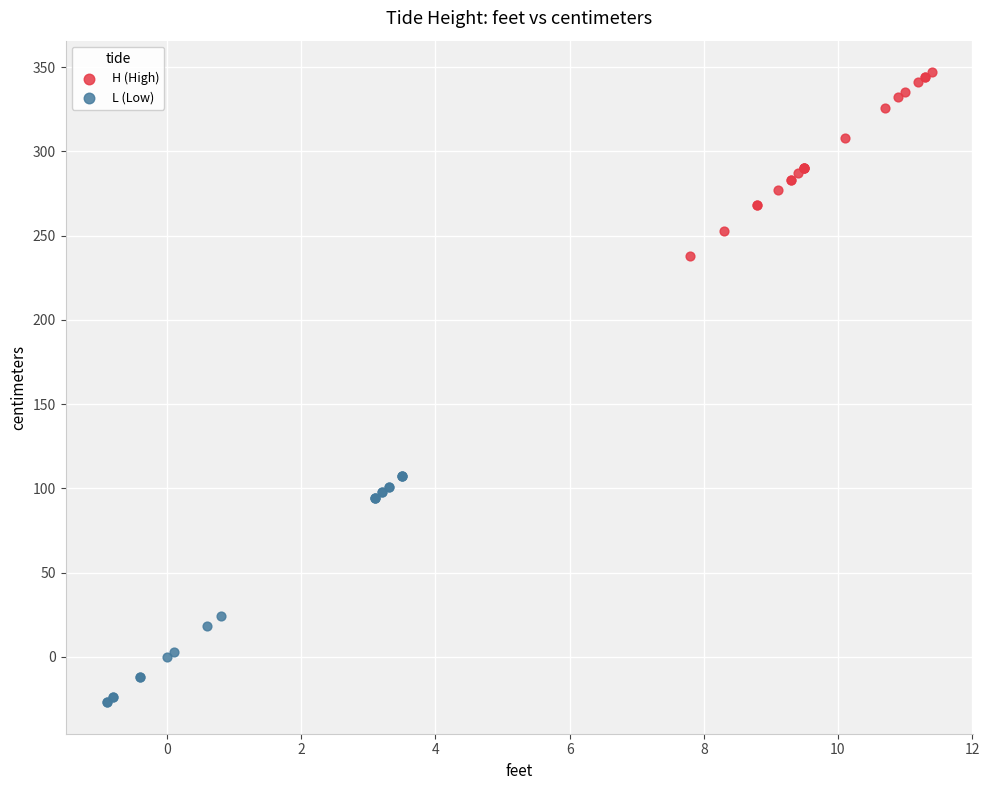

Which series contains the lowest Y value?

L (Low)